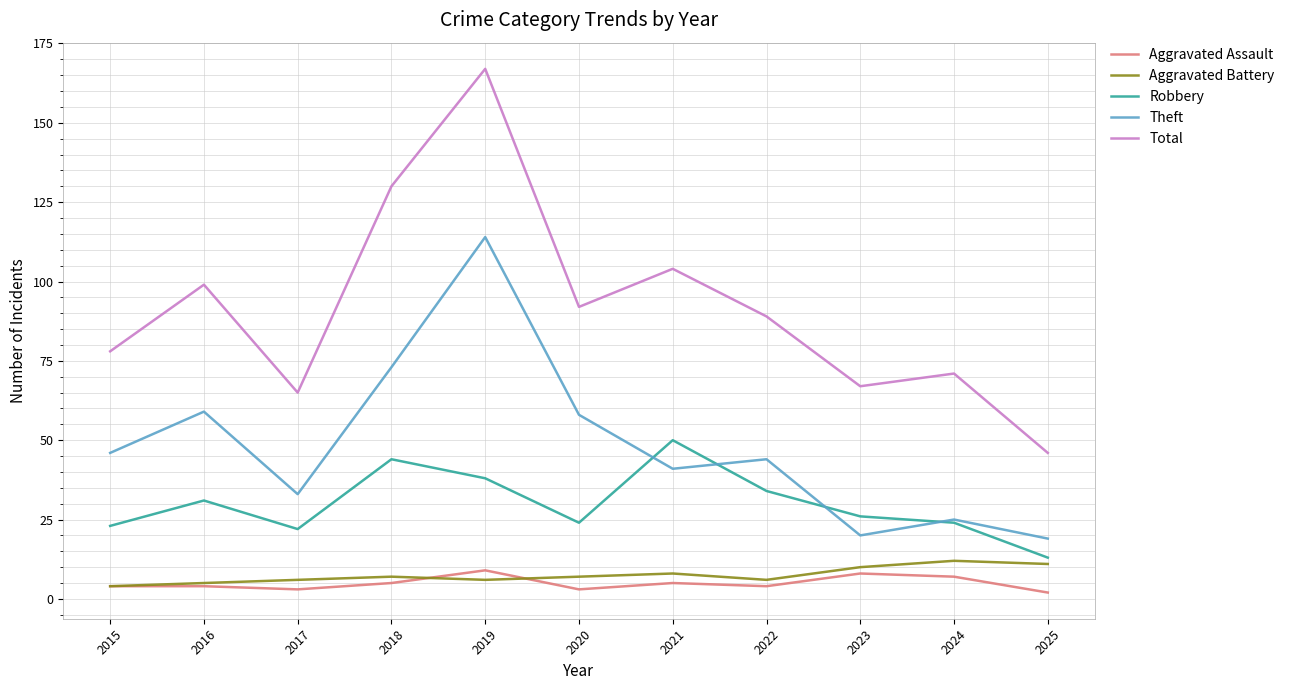

What is the total value across all series at 2023?

131